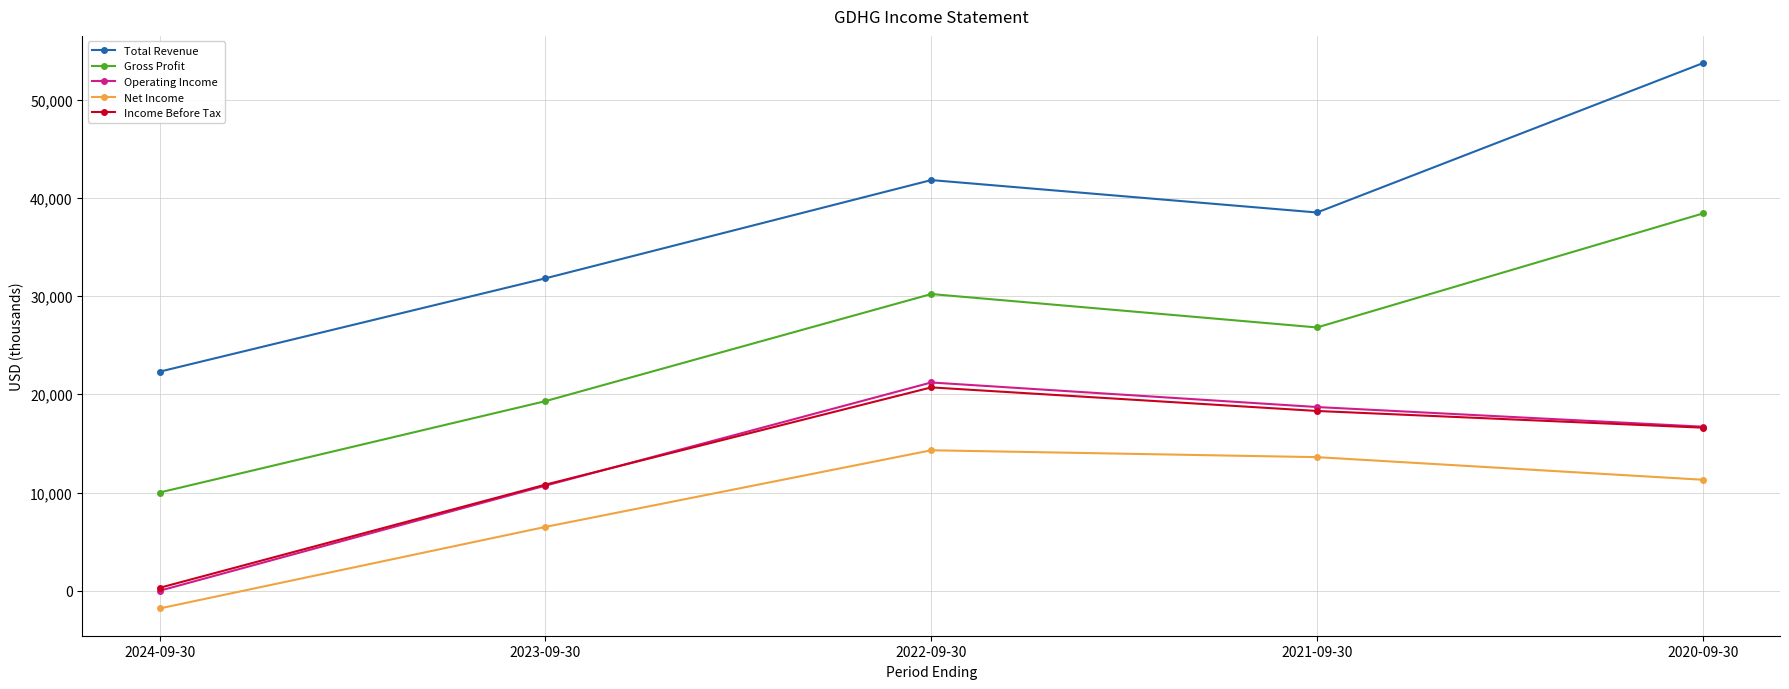

Between which two adjacent categories do Income Before Tax and Operating Income first intersect?

2023-09-30 and 2022-09-30